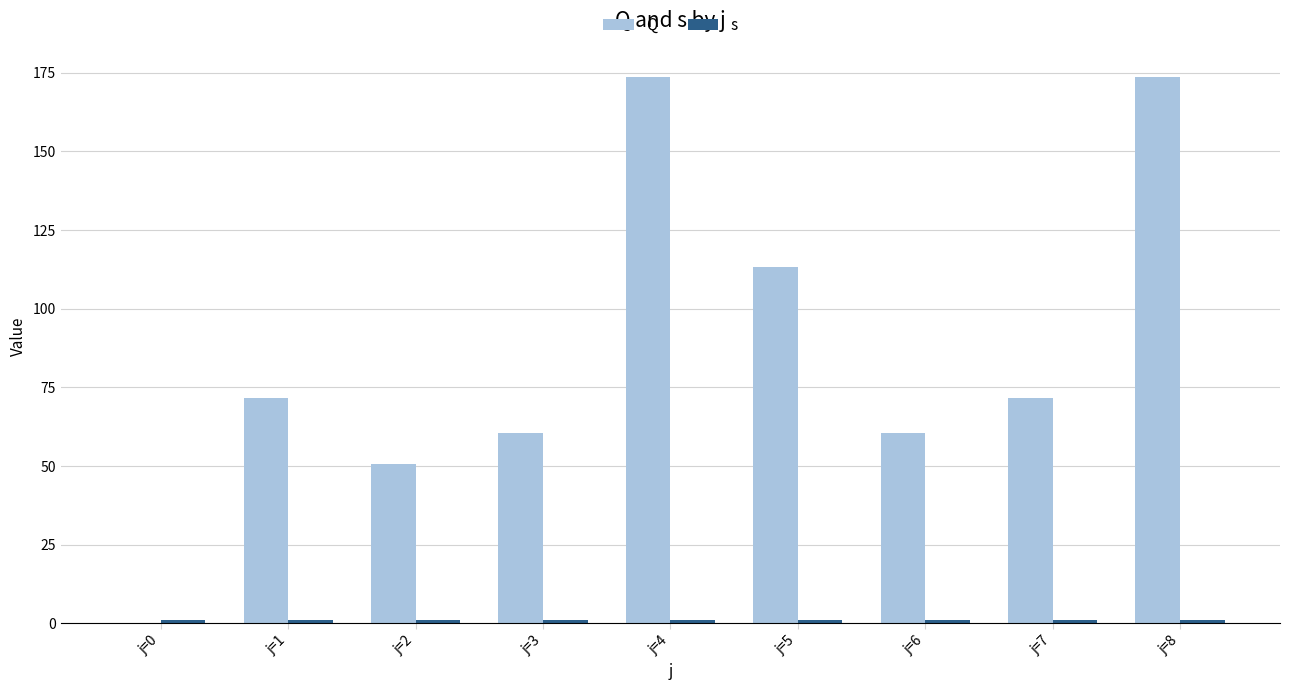

Which series has the largest total across all categories?

Q